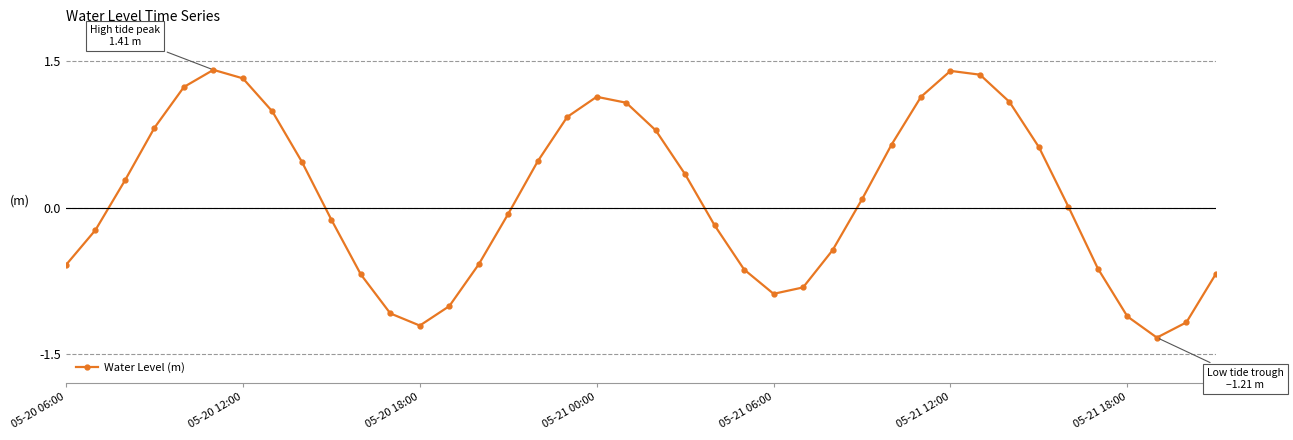

What is the difference between the second highest and second lowest values?

2.6